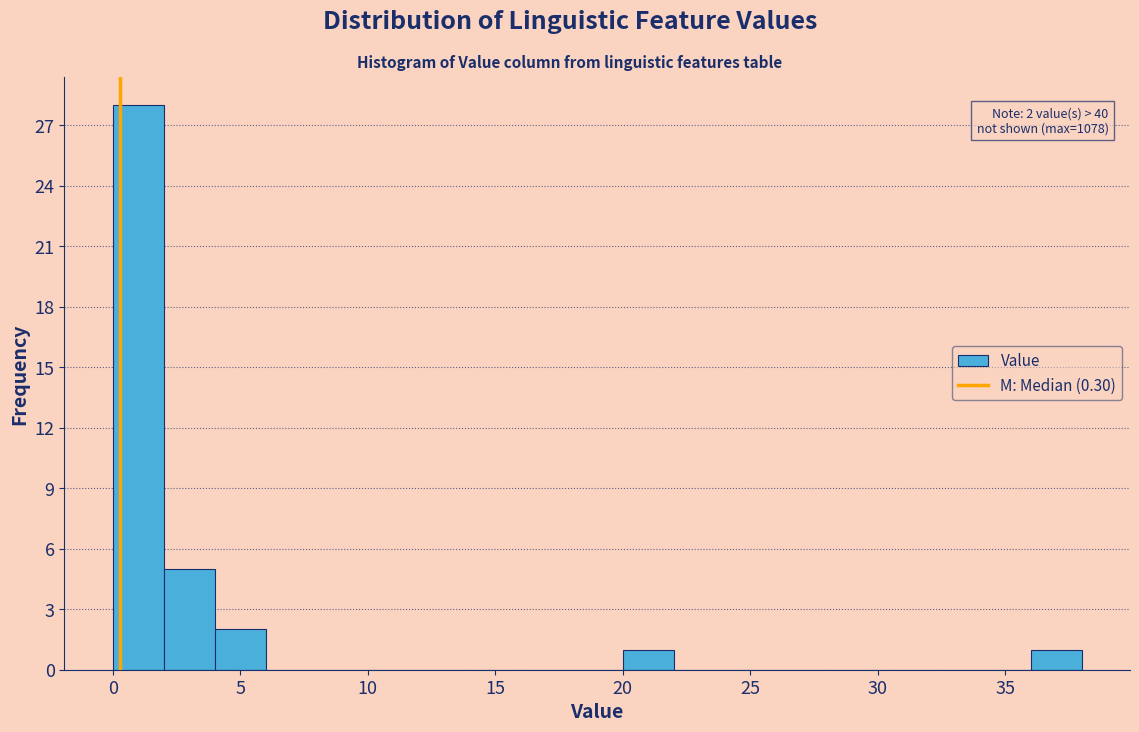

Over which range of the x-axis is the bar tallest?

0 to 2